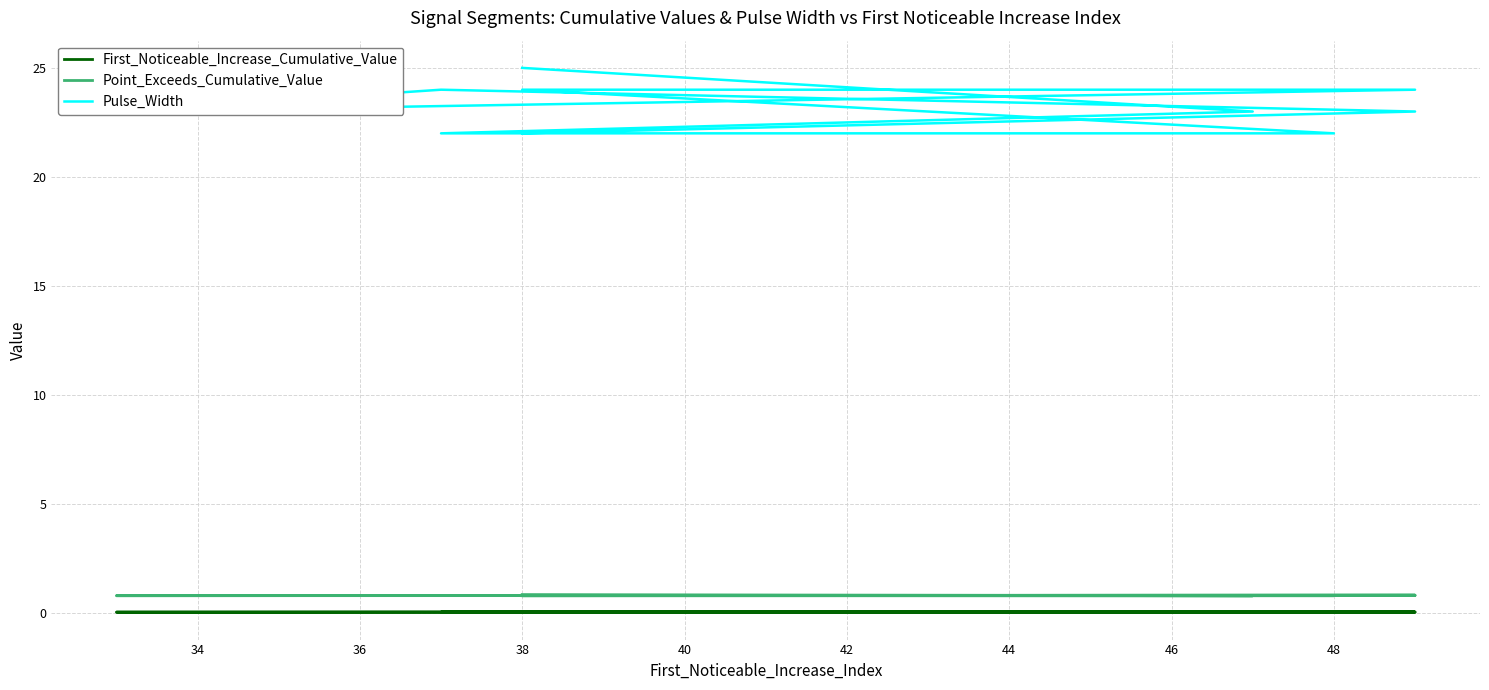

How many interior local valleys does the First_Noticeable_Increase_Cumulative_Value series have?

2